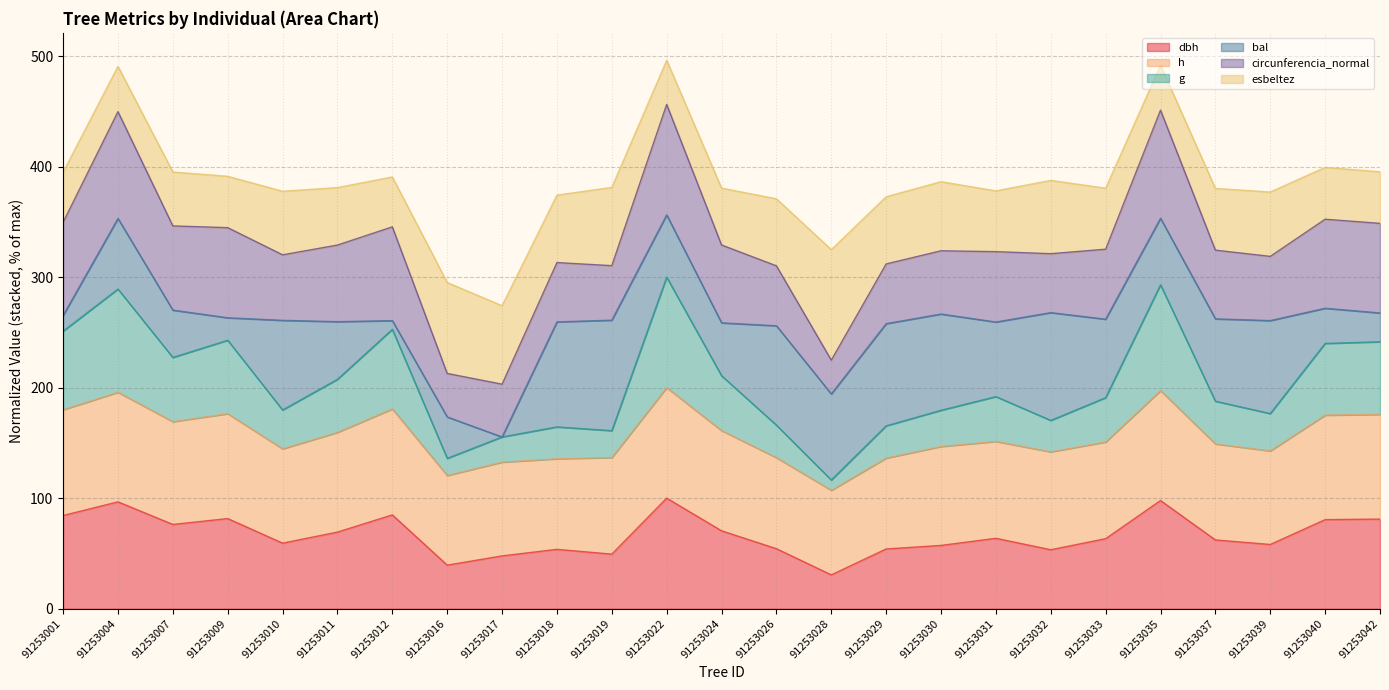

What is the total value across all series at 91253024?

380.6